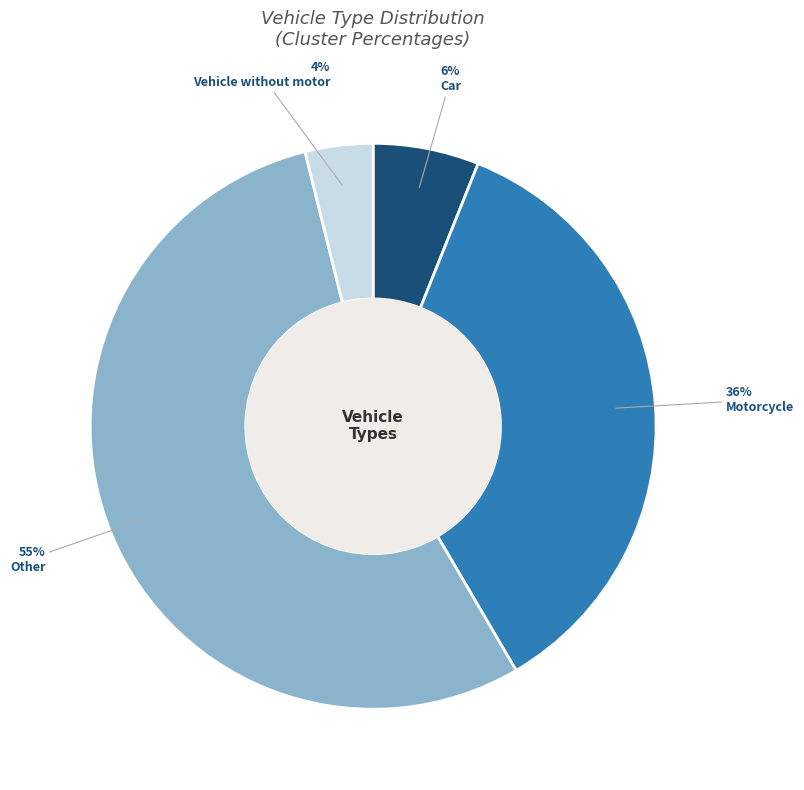

Does any single category account for the majority?

Yes